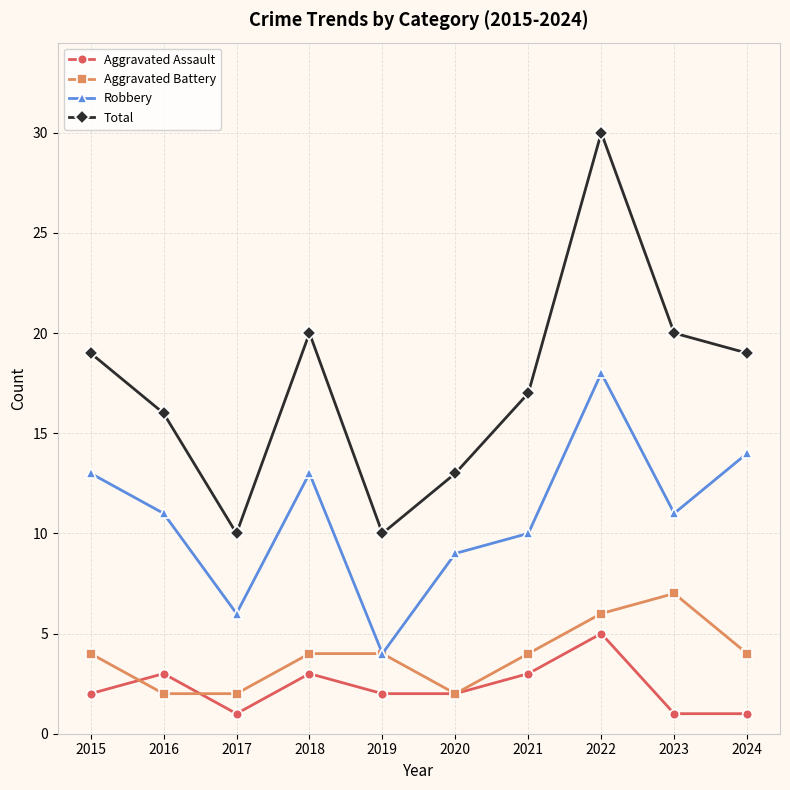

What is the greatest value displayed?

30